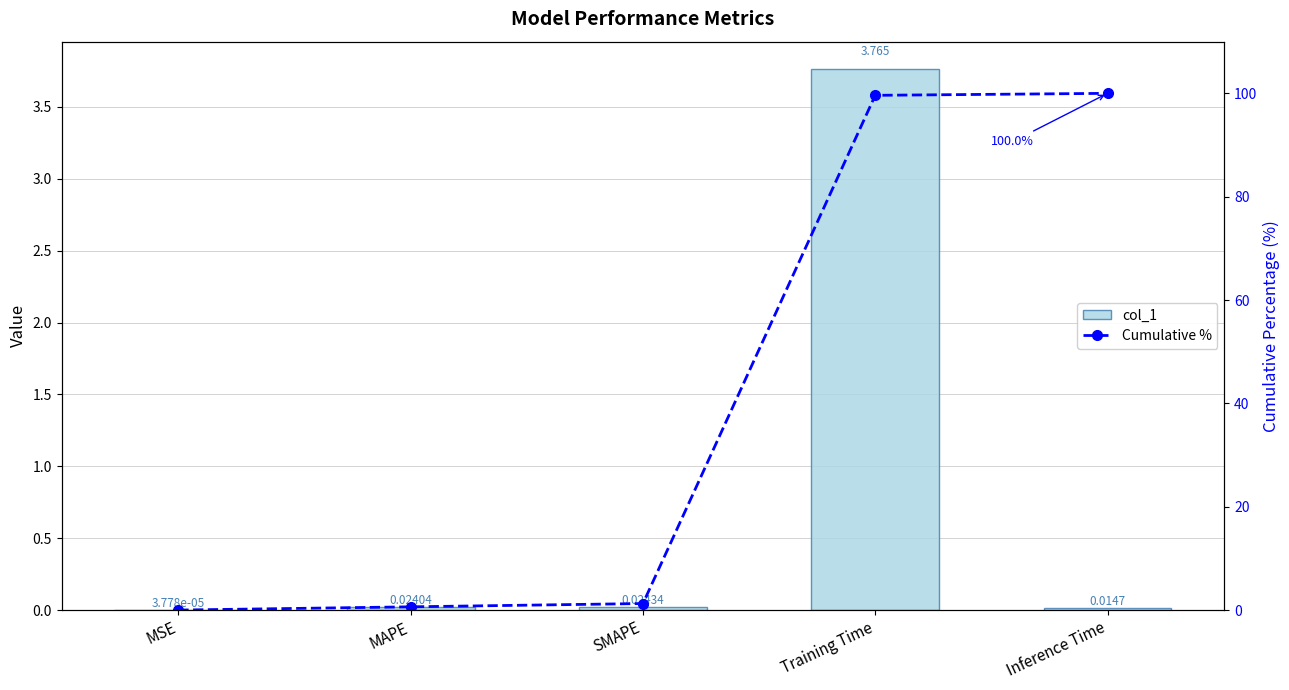

The col_1 series shows 0.0 at MAPE. True or false?

False